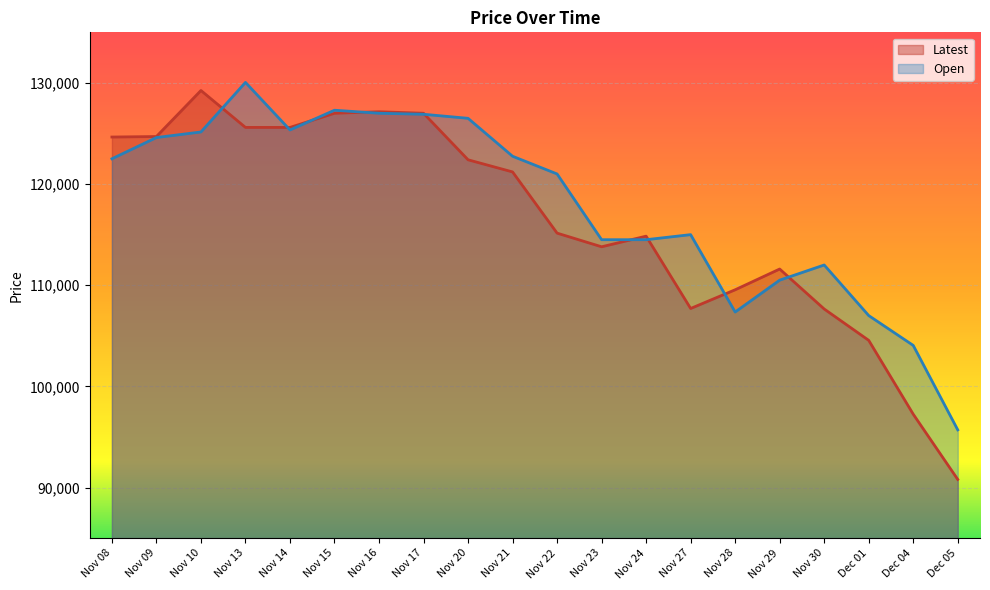

What position from the right is Nov 28?

6